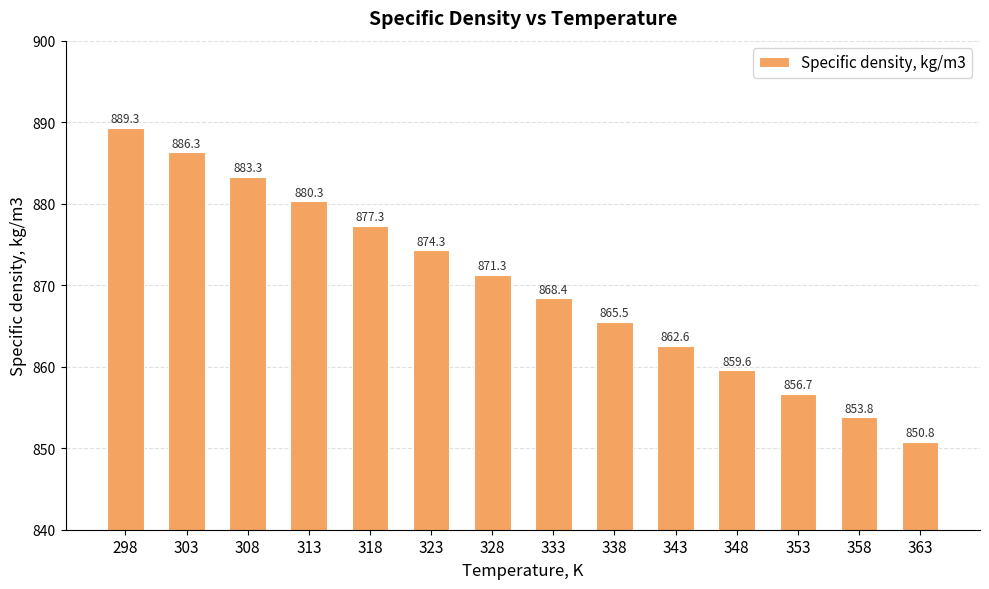

What is the average value?

870.0